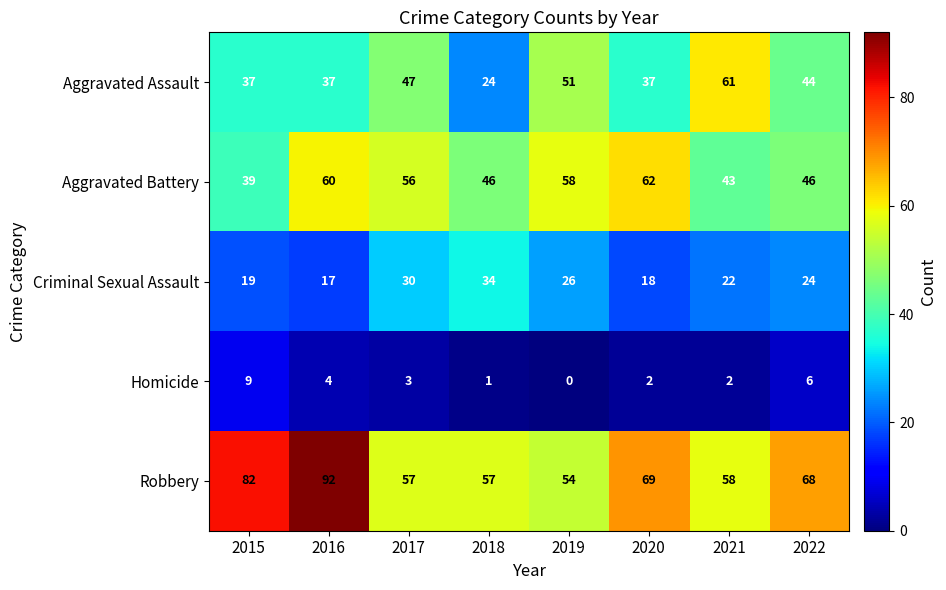

The Homicide series shows 0 at 2019. True or false?

True